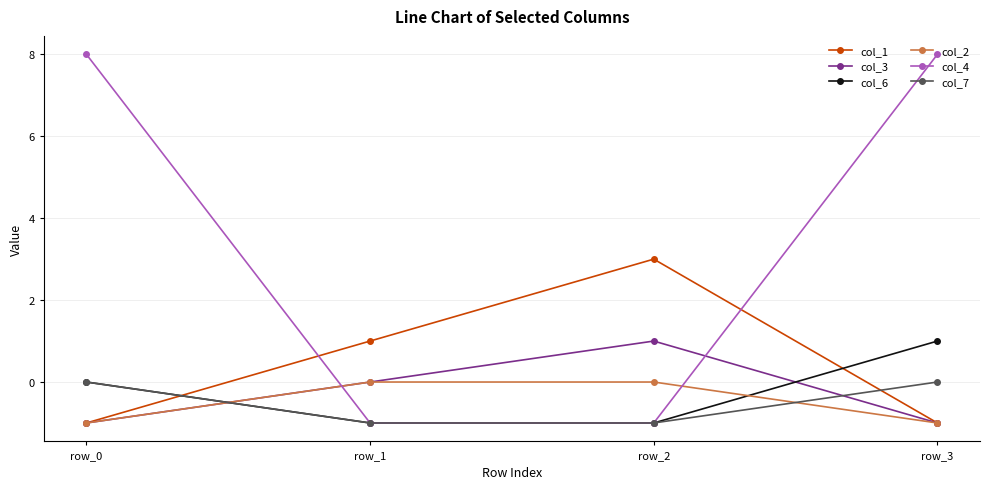

At which label is col_3 closest to 0?

row_1